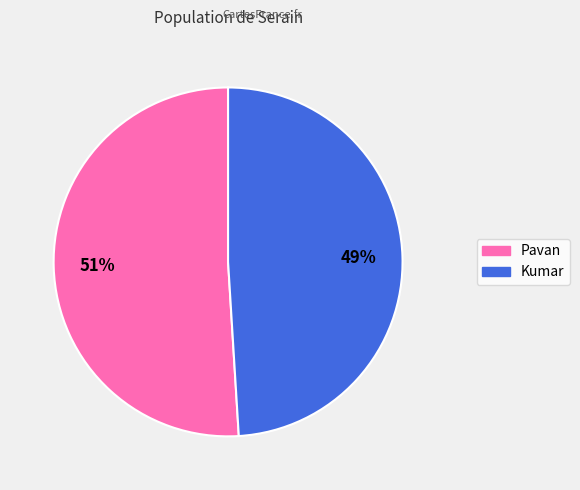

Rank the categories by value from lowest to highest.

Kumar, Pavan